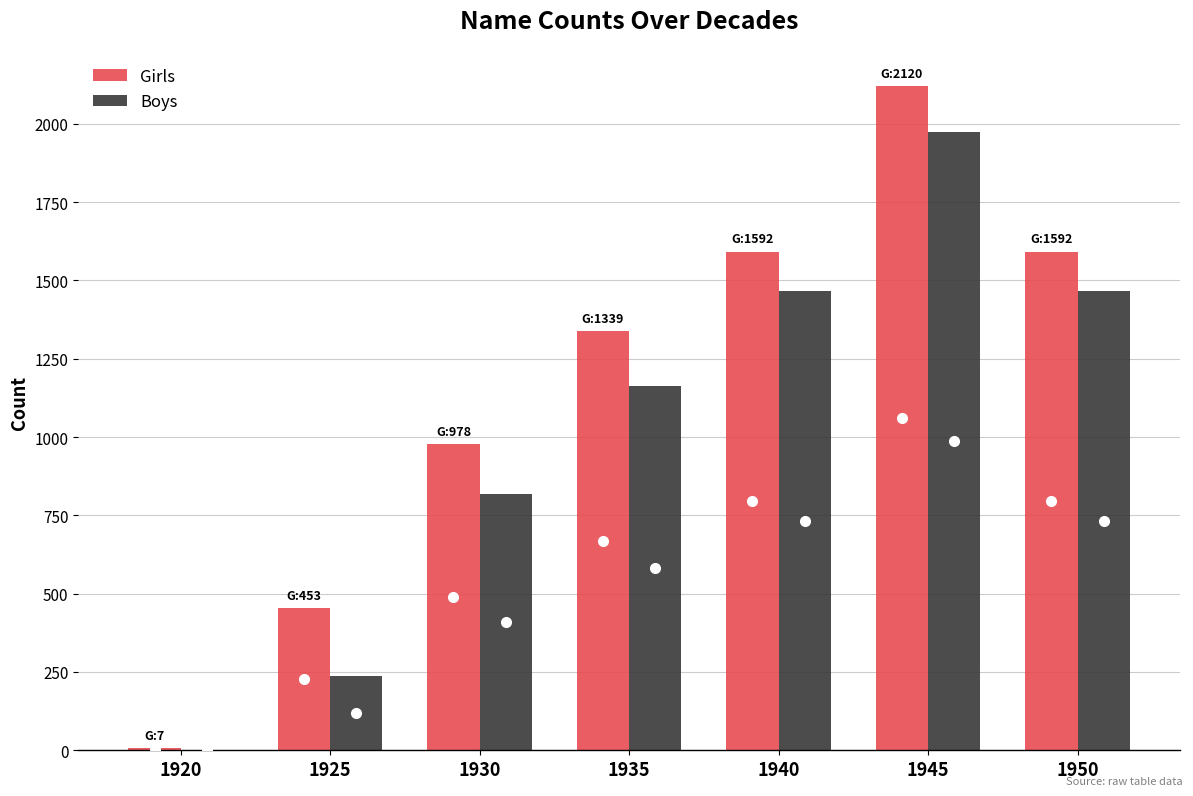

What is the approximate value of Boys at 1950?

1466